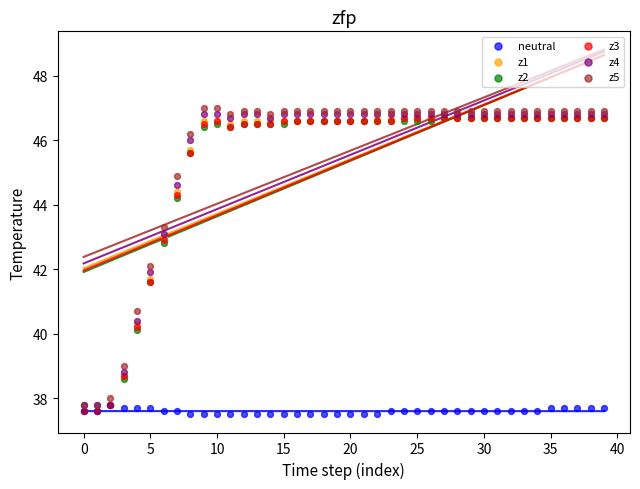

What are all the series names shown in the legend?

neutral, z1, z2, z3, z4, z5